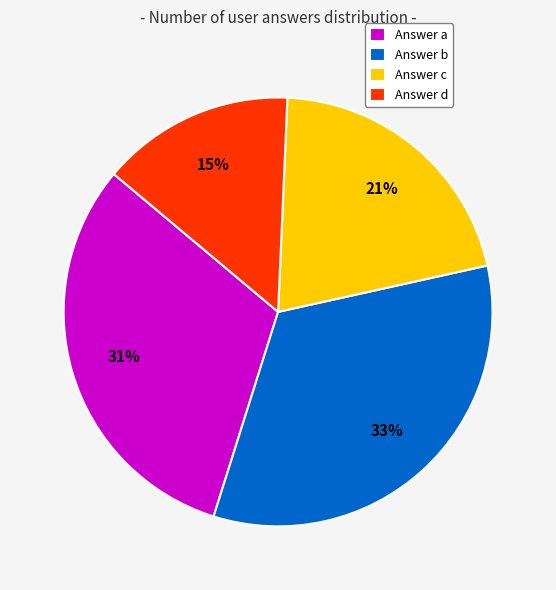

Which slice is the largest?

Answer b